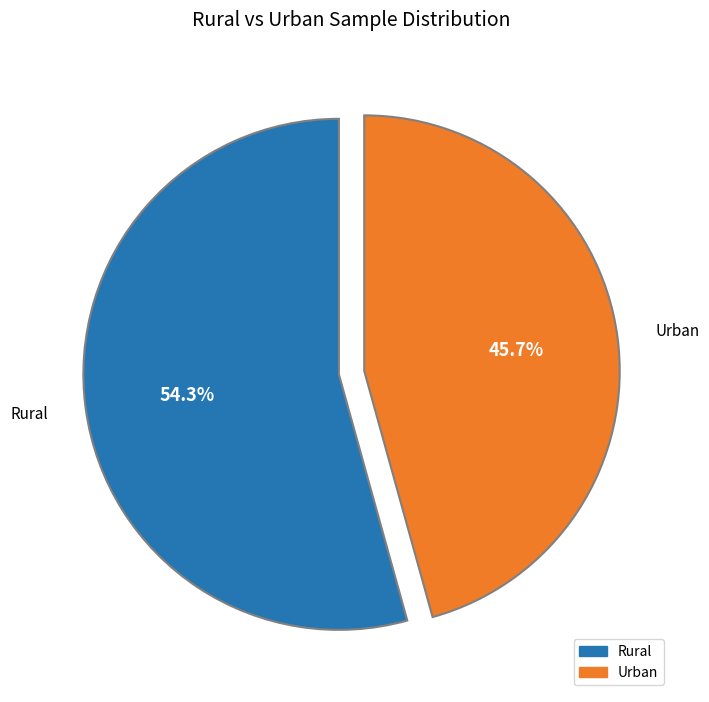

Which category has the biggest portion of the pie?

Rural